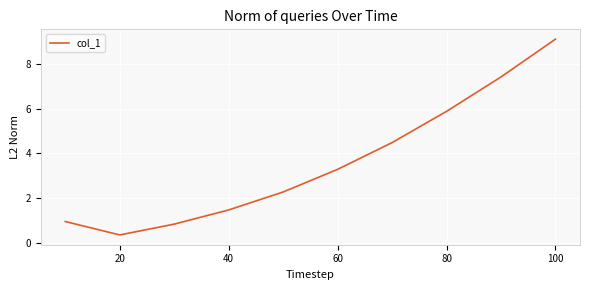

Reading left to right, transcribe all the data shown in this chart.

1.0	0.4	0.8	1.5	2.3	3.3	4.5	5.9	7.4	9.1